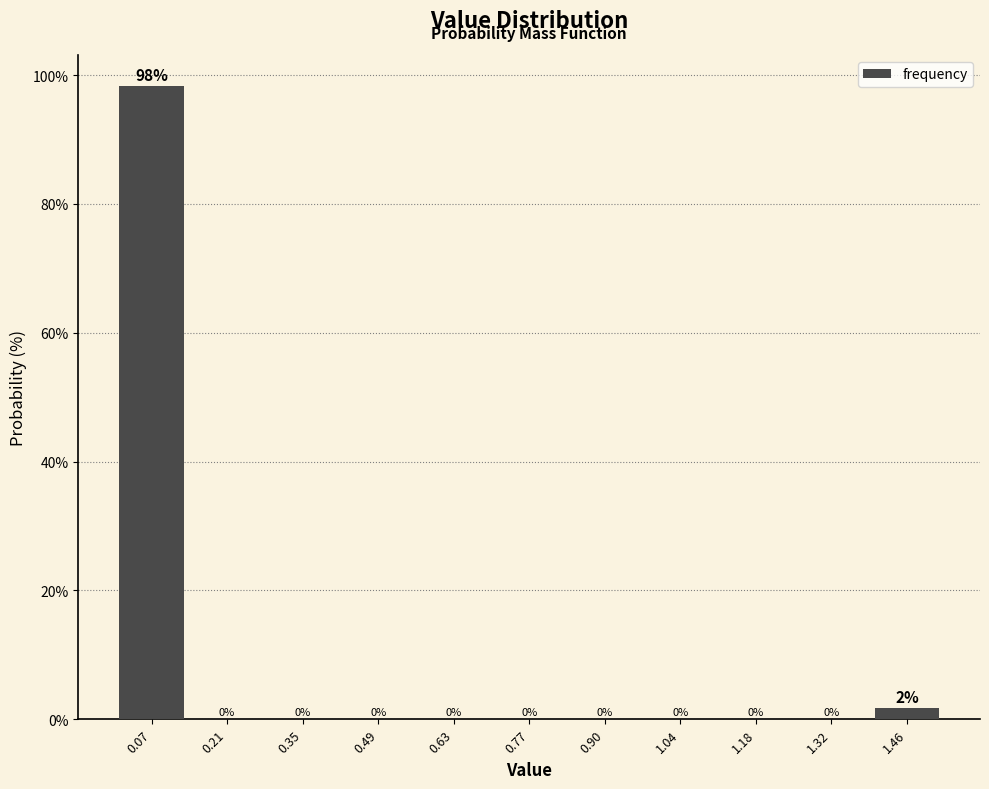

Over which range of the x-axis is the bar tallest?

0.00 to 0.14